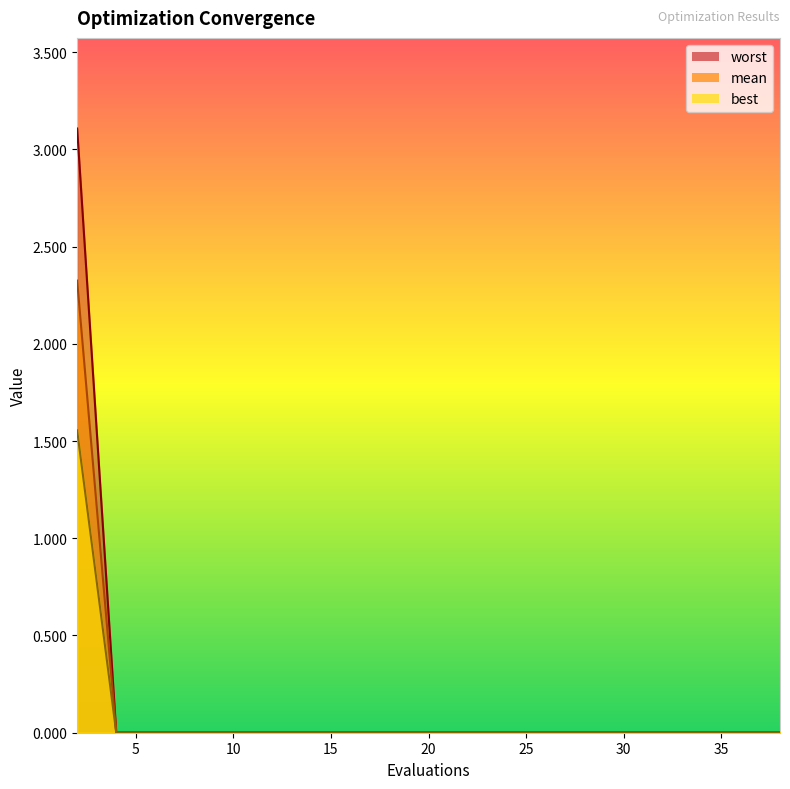

What are all the series names shown in the legend?

mean, best, worst